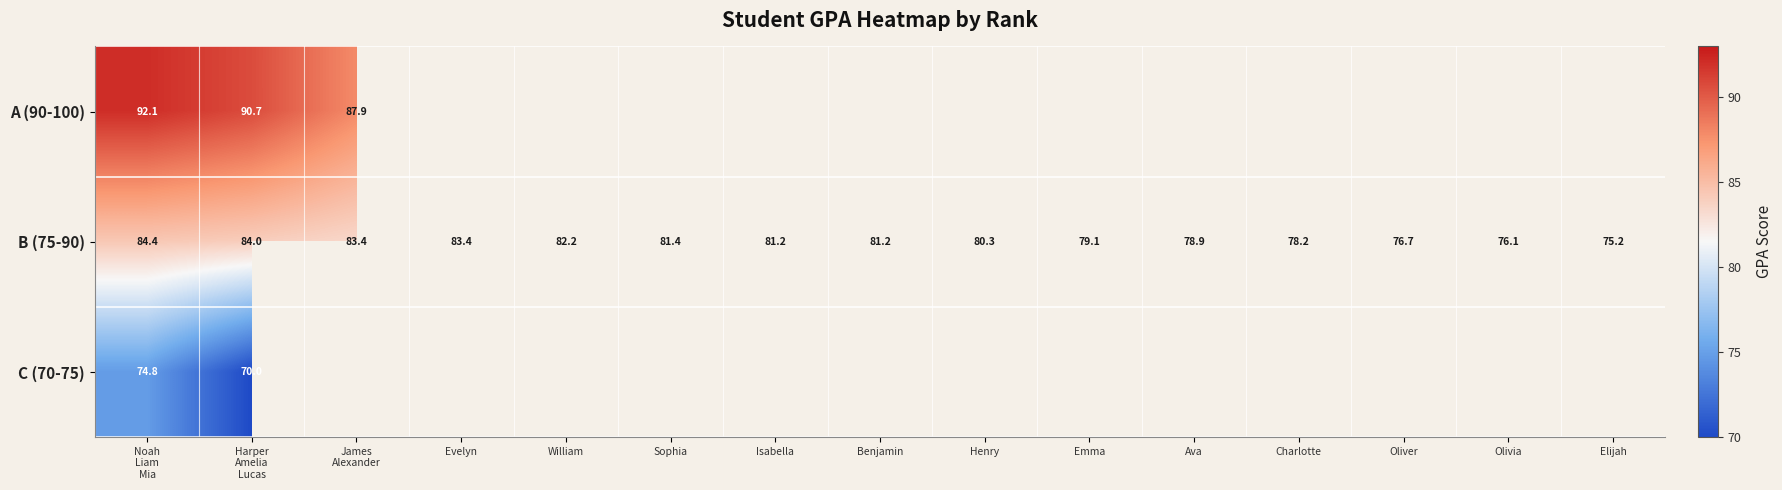

Rank the series by their average value, from highest to lowest.

A (90-100), B (75-90), C (70-75)